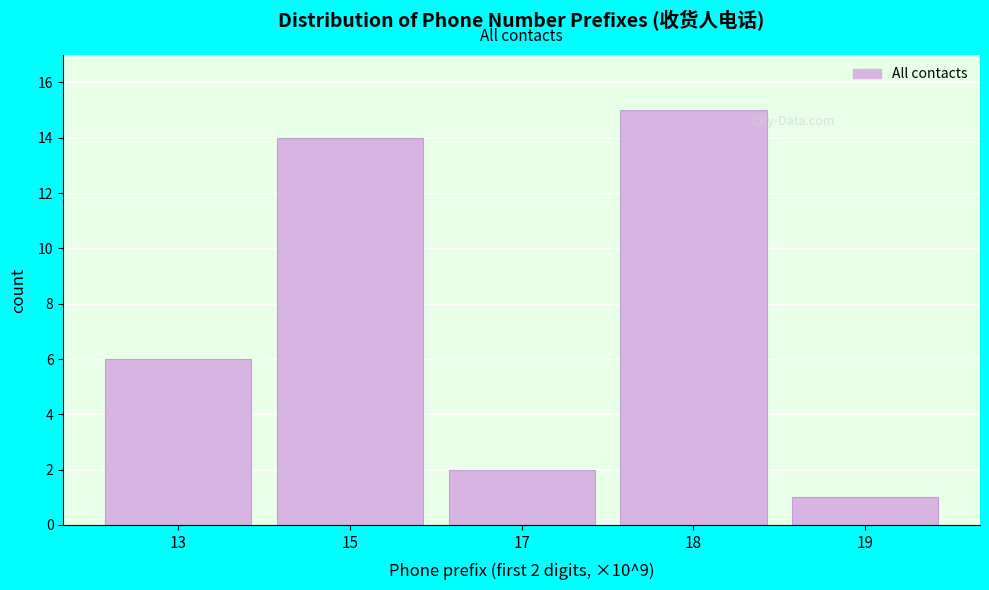

Reading left to right, transcribe all the data shown in this chart.

13=6	15=14	17=2	18=15	19=1